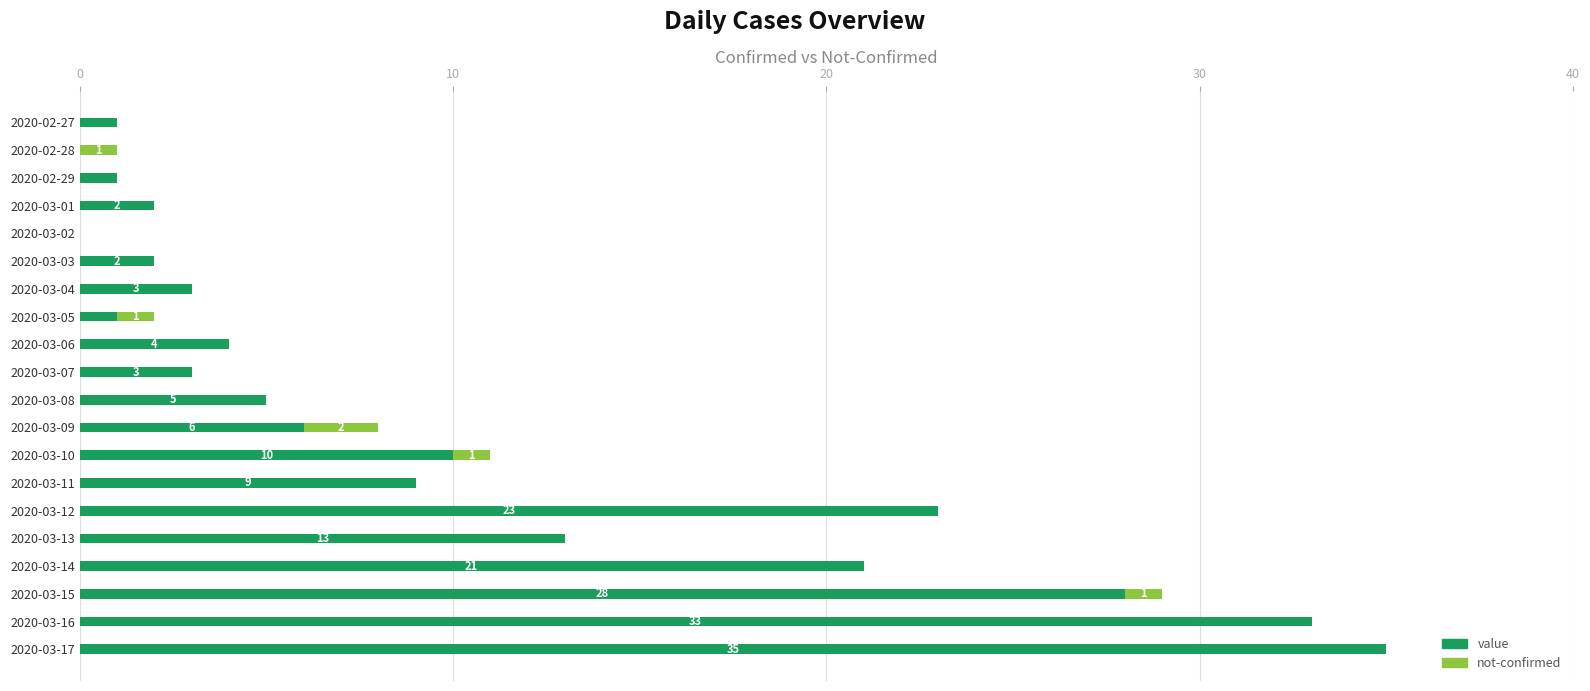

True or false: value has a value of 1 at 2020-02-27.

True